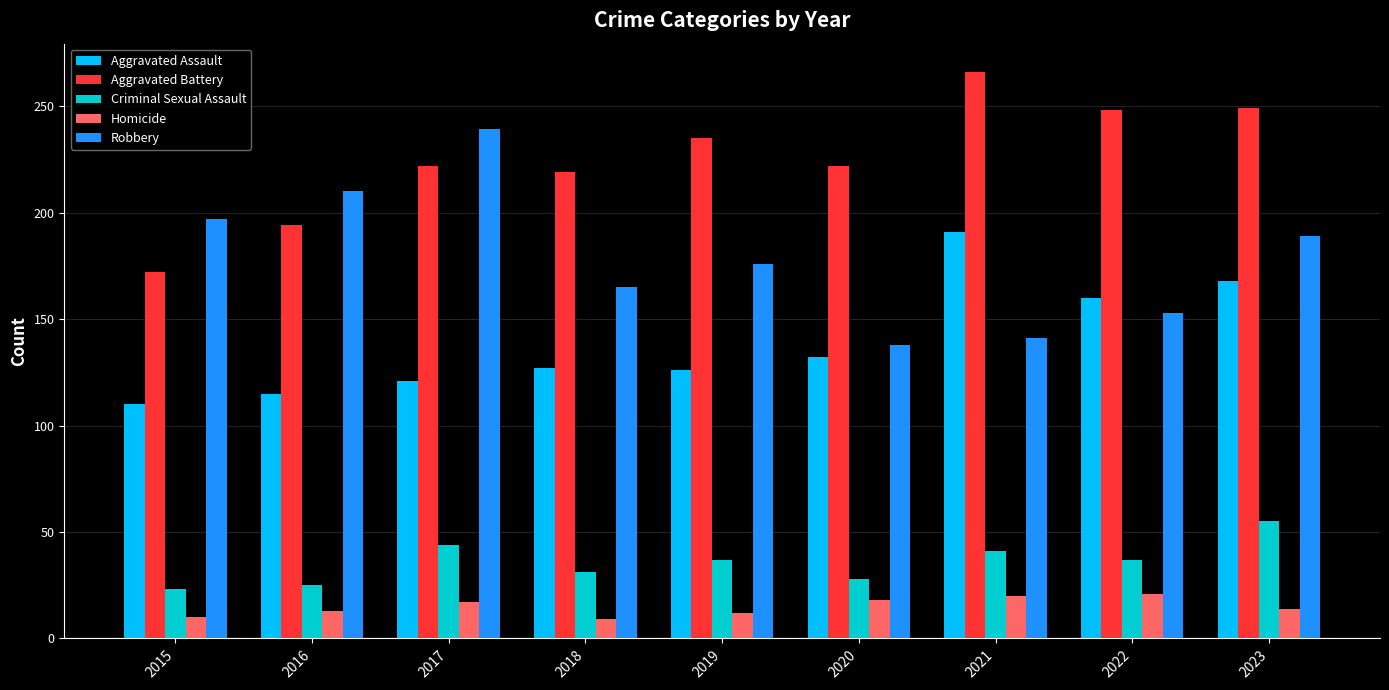

What is the difference between the highest and lowest values at 2019?

223